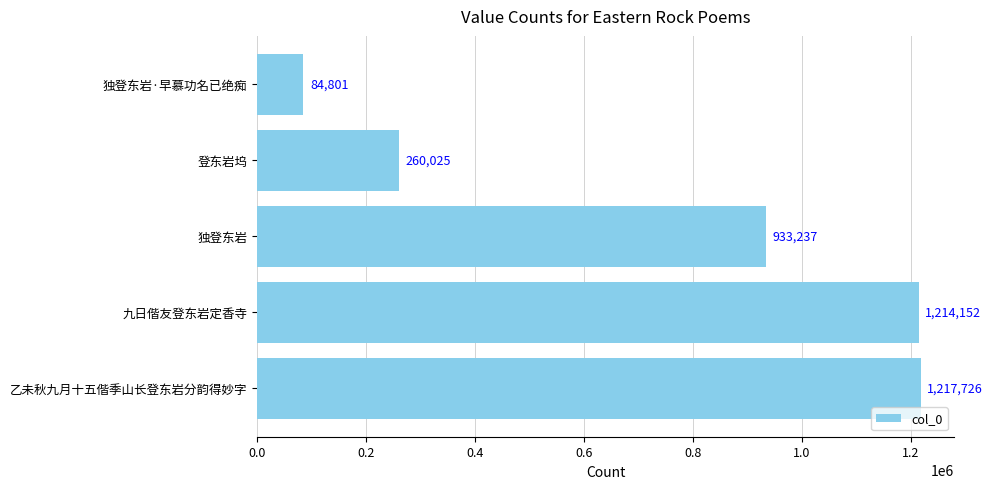

Reading bottom to top, list all the values displayed in this chart.

乙未秋九月十五偕季山长登东岩分韵得妙字=1217726	九日偕友登东岩定香寺=1214152	独登东岩=933237	登东岩坞=260025	独登东岩·早慕功名已绝痴=84801